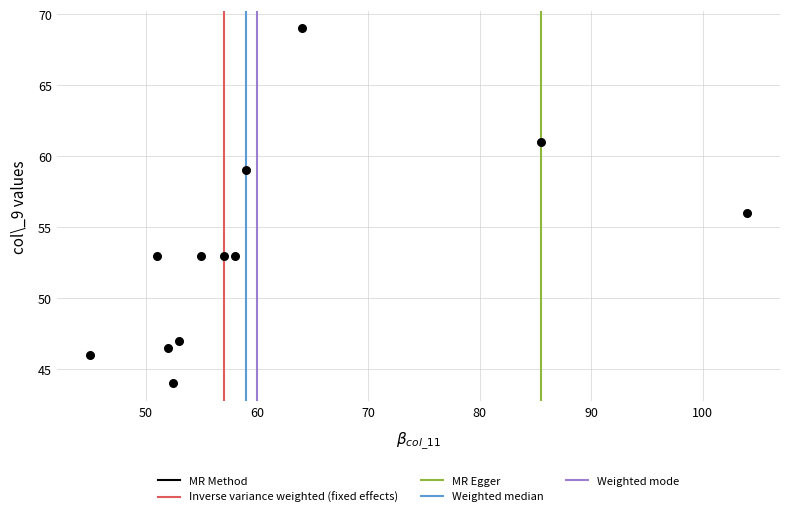

What is the average Y value?

53.4